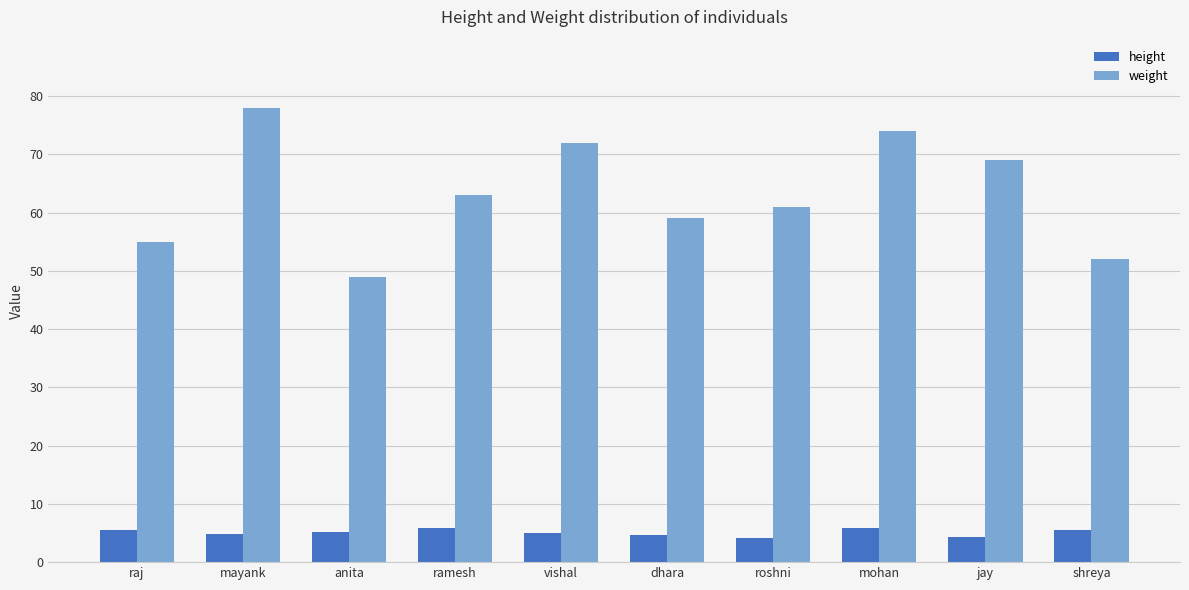

Count the number of data series in this chart.

2